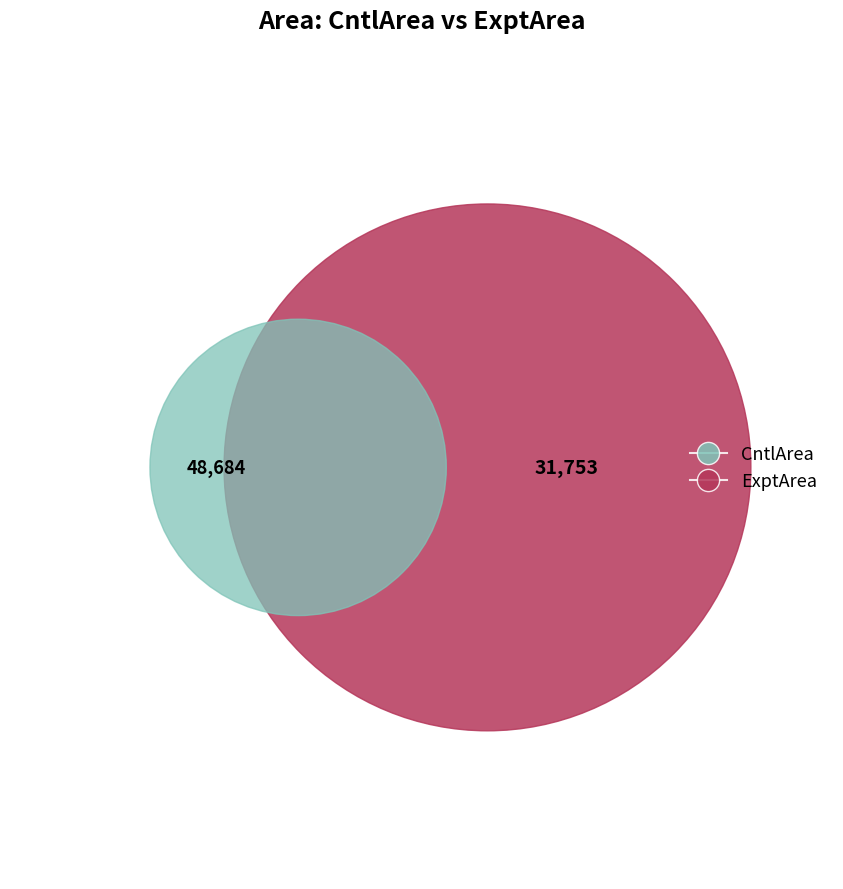

To the nearest percent, what portion does ExptArea represent?

39%